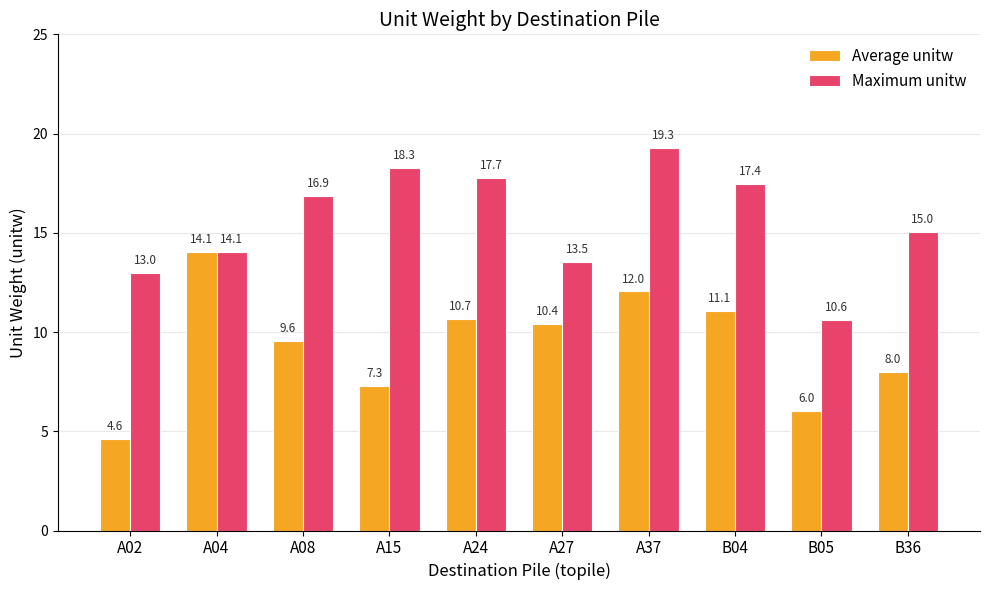

Rank the series by their maximum value, from highest to lowest.

Maximum unitw, Average unitw